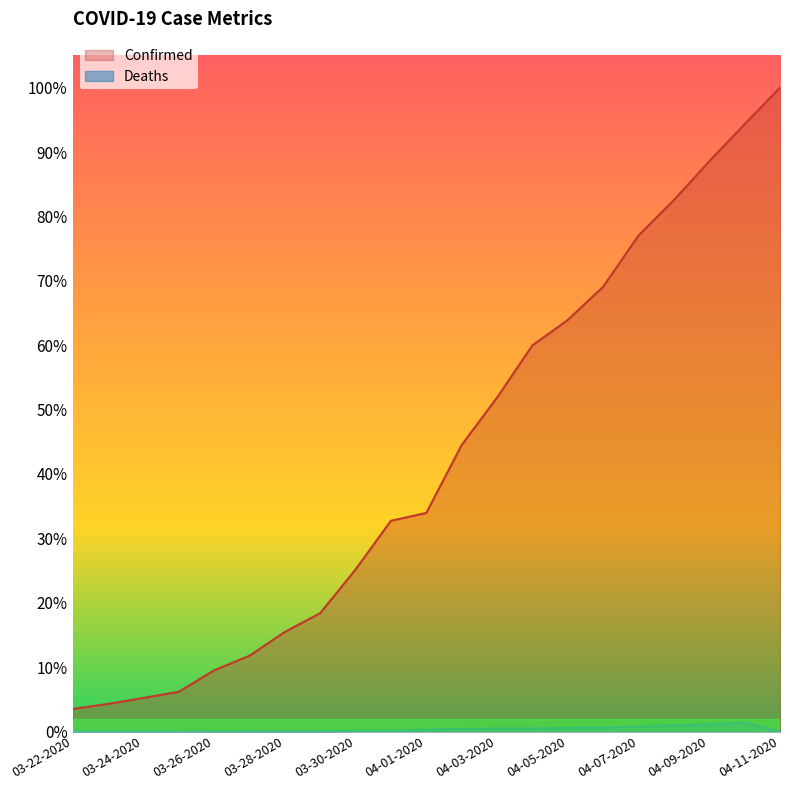

True or false: Deaths has more than 1 points higher than both neighbors.

False